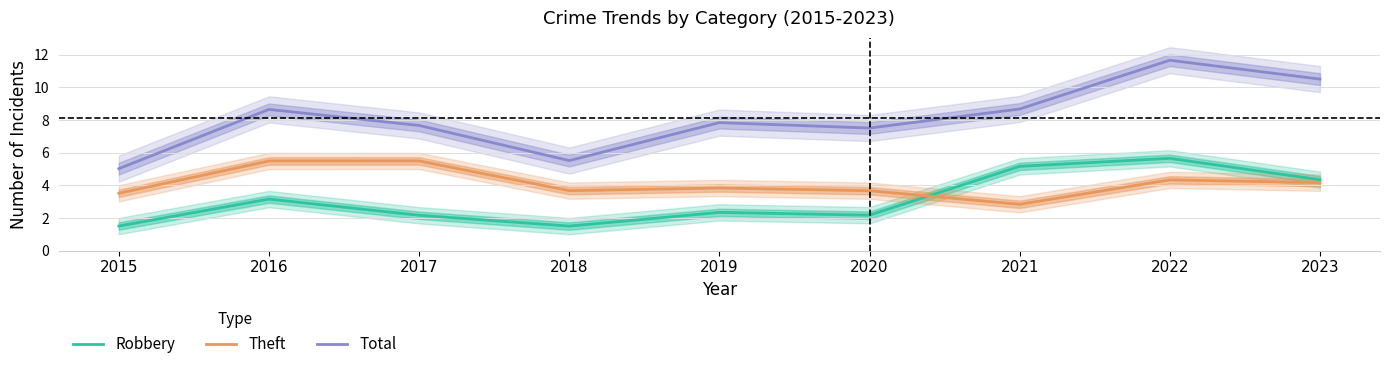

What is the greatest value displayed?

11.7